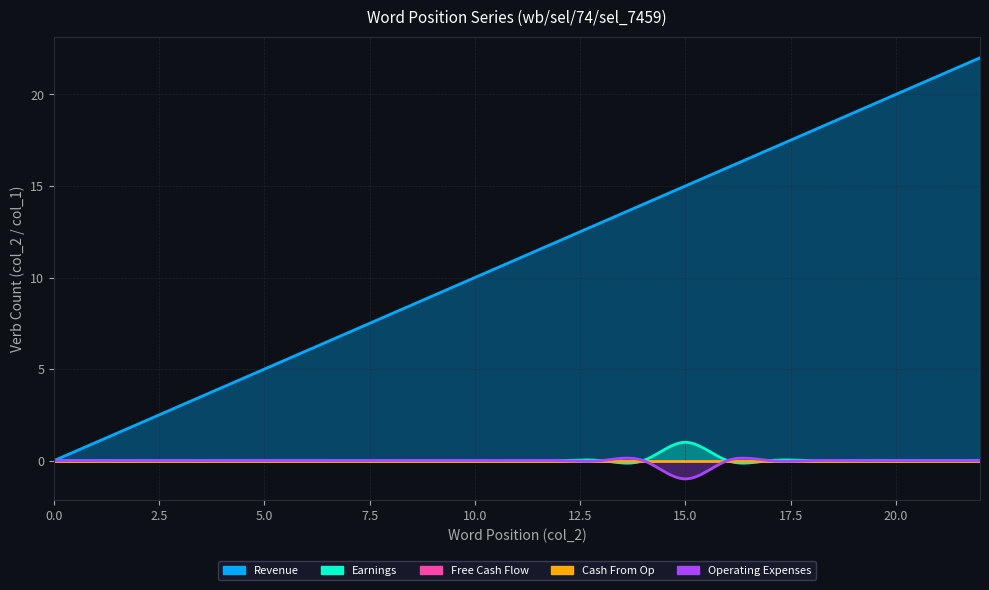

What is the total value across all series at 16?

16